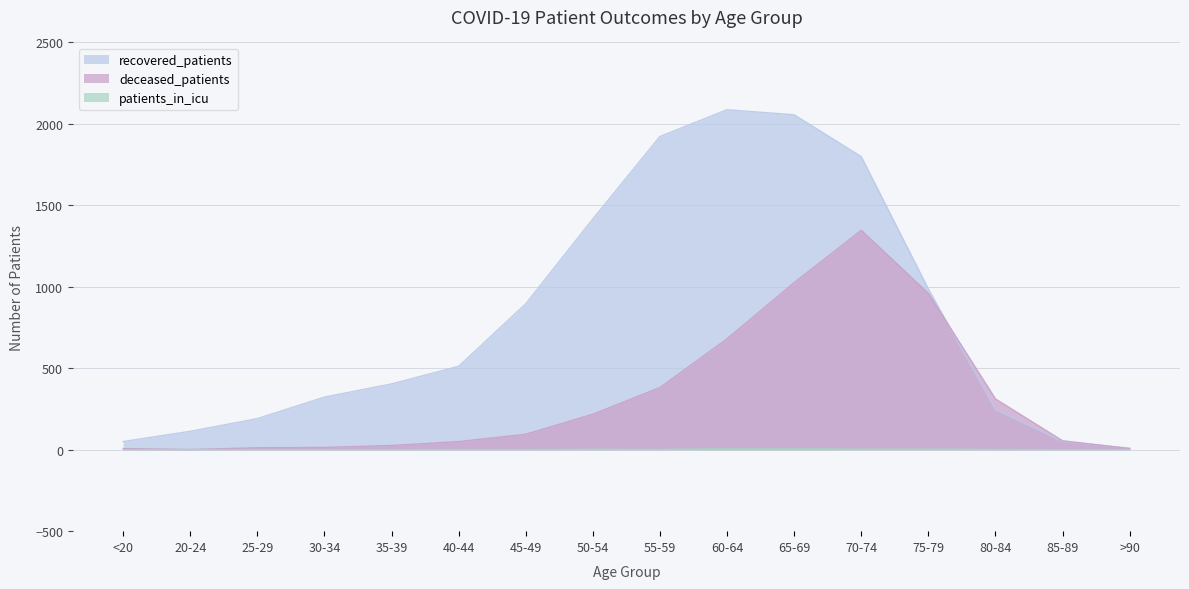

The value of deceased_patients at 70-74 is 2242. True or false?

False